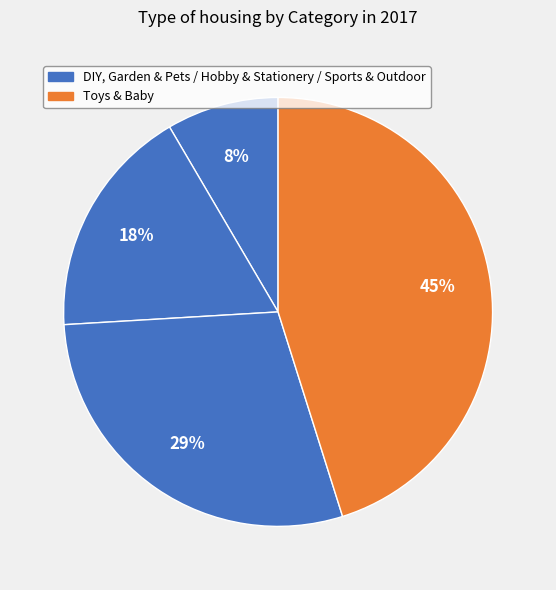

Count the number of slices in the pie.

4